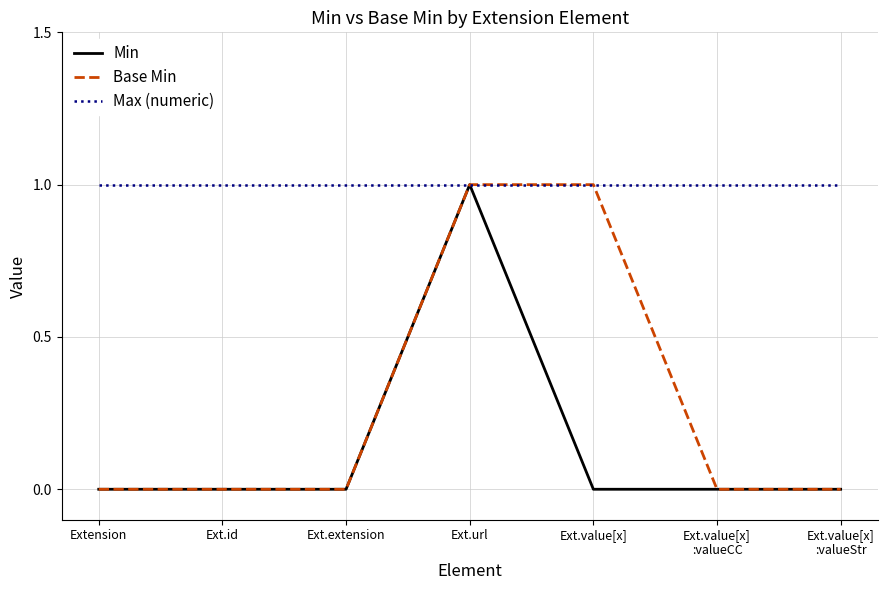

What position from the left is Extension?

1